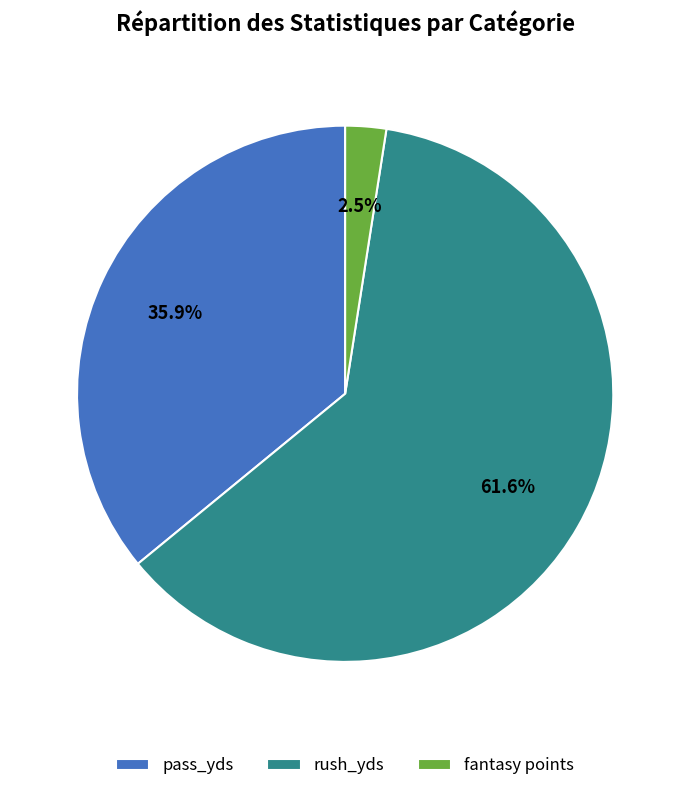

Which category has the smallest portion of the pie?

fantasy points